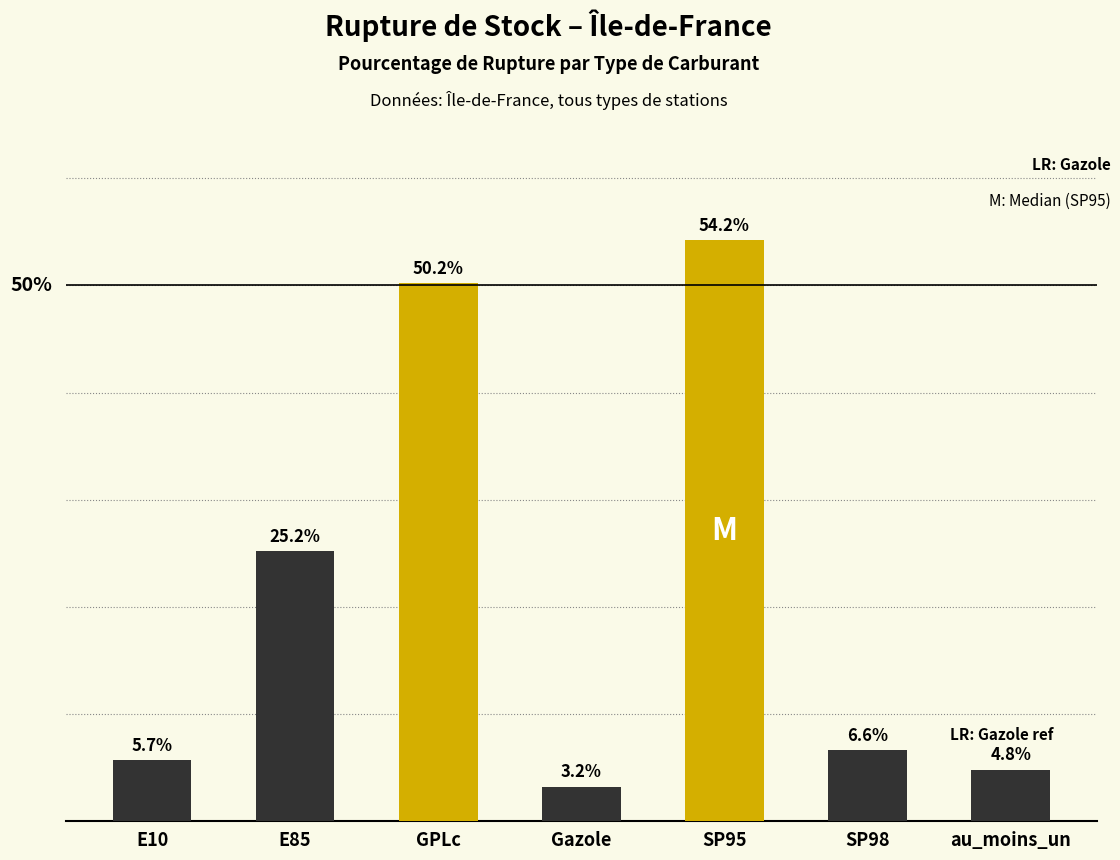

At which category does the chart reach its minimum across all series?

Gazole